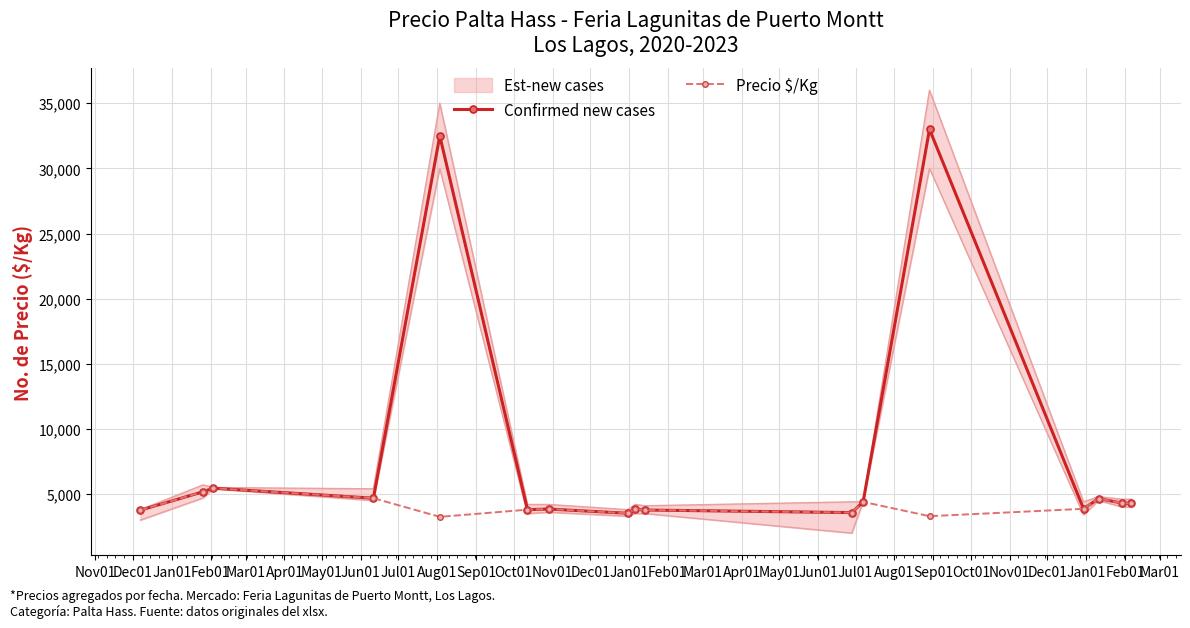

Reading left to right, list all the values displayed in this chart.

Confirmed new cases: 3766	5175	5450	4683	32500	3800	3850	3525	3825	3775	3575	4400	33000	3867	4650	4300	4300
Precio $/Kg: 3766	5175	5450	4683	3250	3800	3850	3525	3825	3775	3575	4400	3300	3867	4650	4300	4300